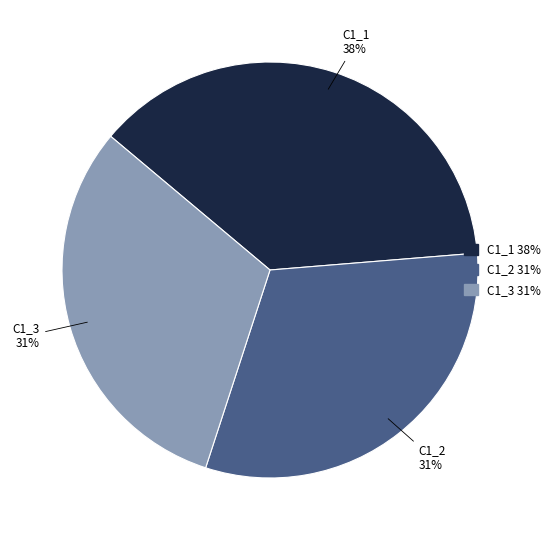

To the nearest percent, what percentage of the pie is C1_3?

31%